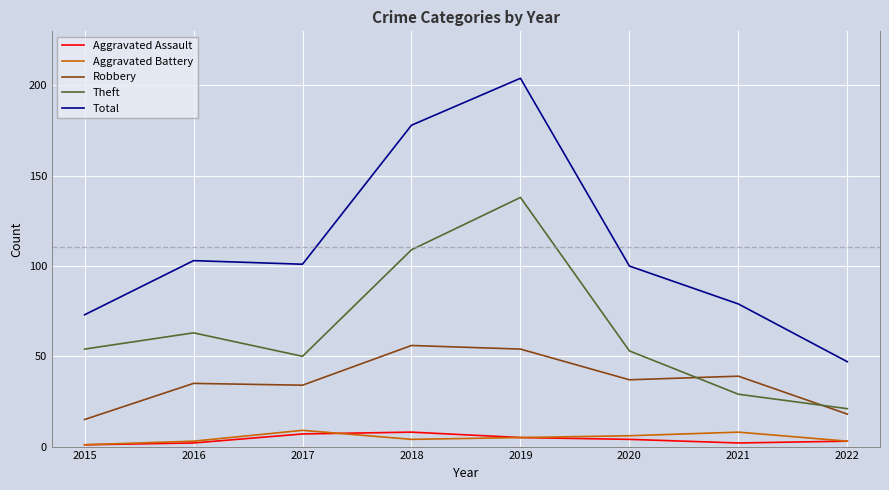

Which series has the largest total across all categories?

Total